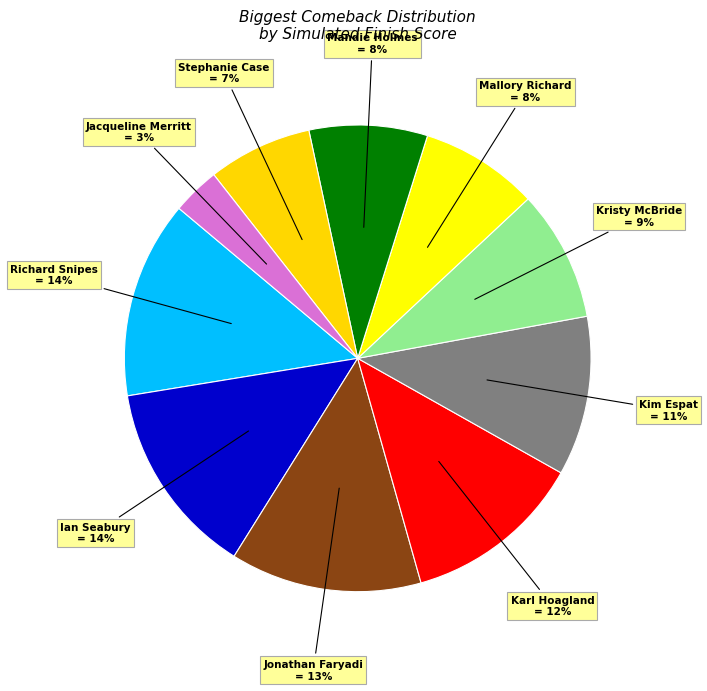

The Jonathan Faryadi slice represents 13% of the pie. True or false?

True